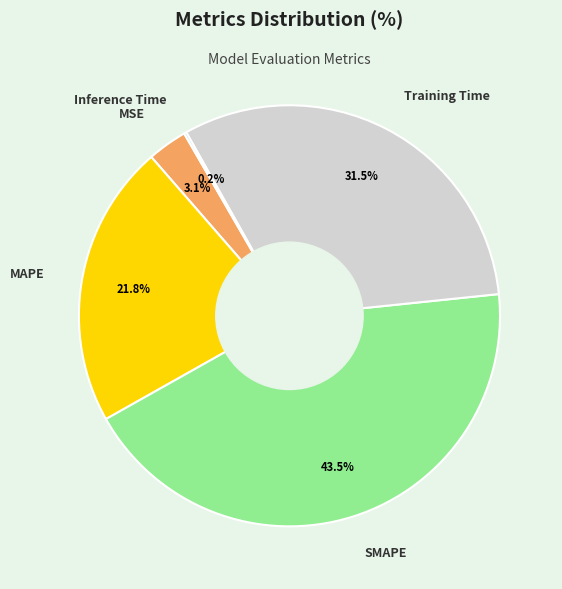

Does SMAPE account for over 50% of the chart?

No